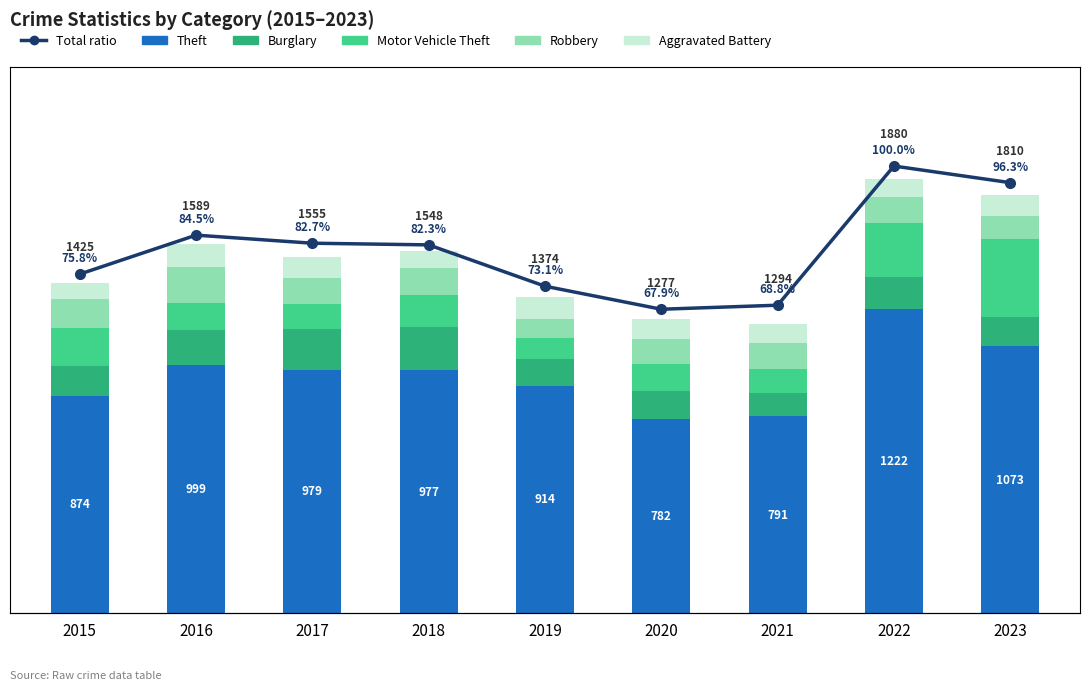

What are all the series names shown in the legend?

Theft, Burglary, Motor Vehicle Theft, Robbery, Aggravated Battery, Total ratio line